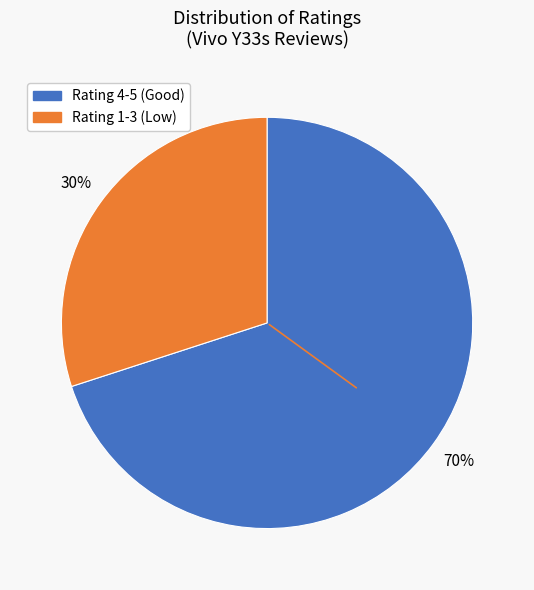

Is there any slice that represents more than half of the pie?

Yes